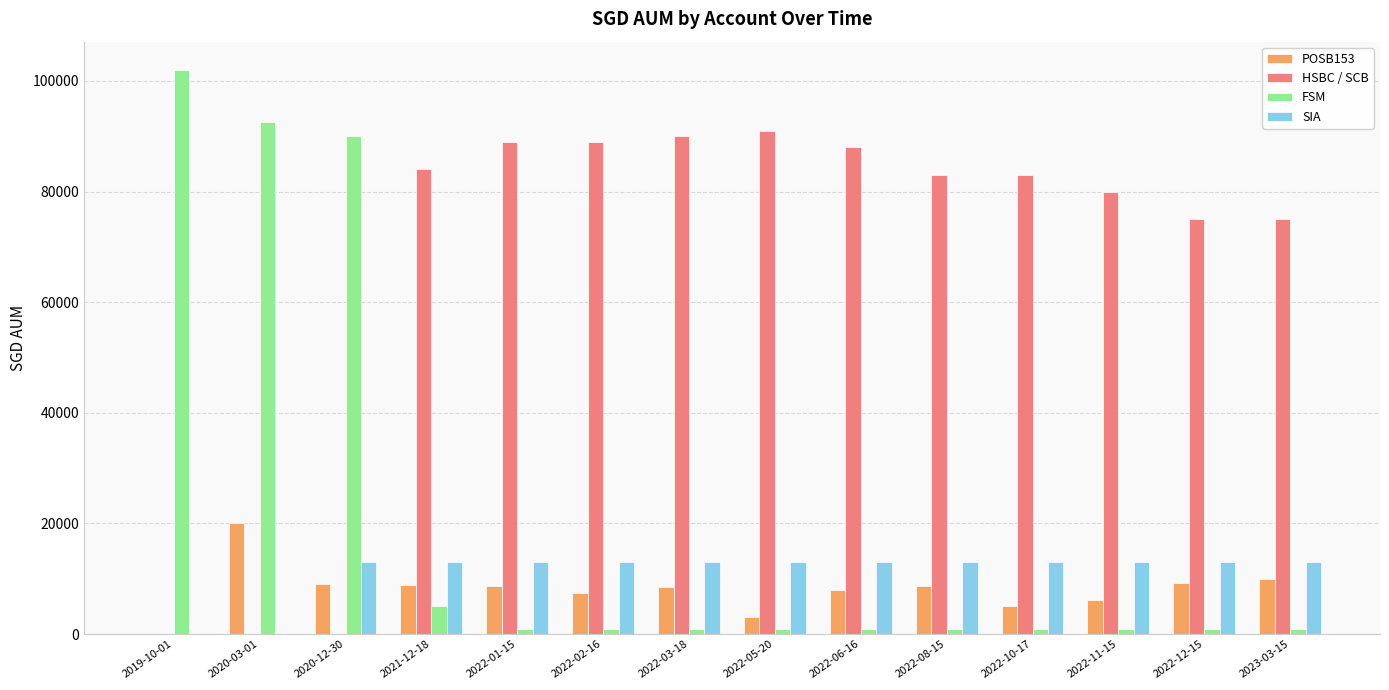

Is it true that SIA equals 13108.5 at 2022-11-15?

True